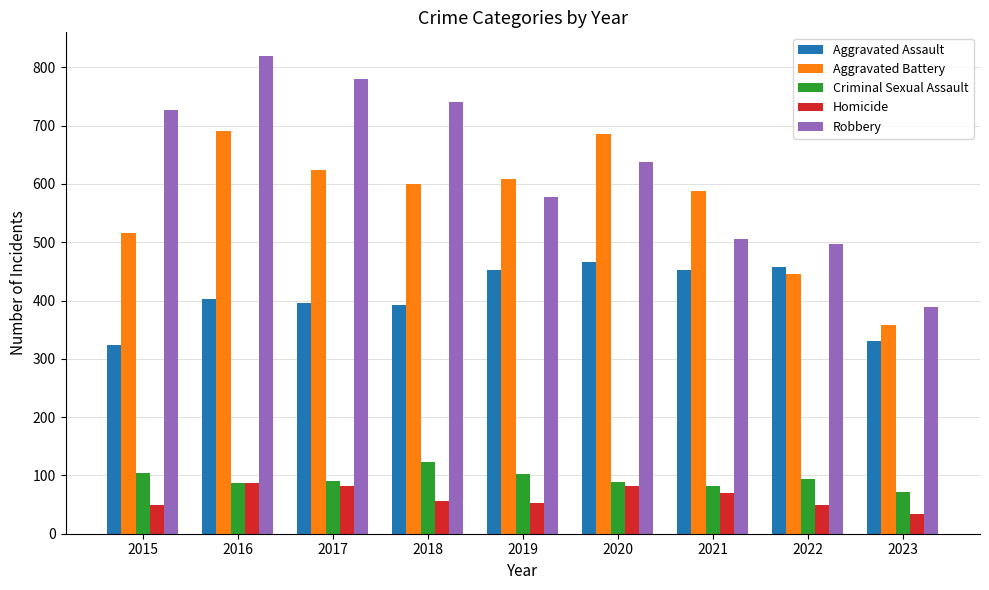

Is the value of Robbery at 2015 greater than the value of Criminal Sexual Assault at 2017?

Yes